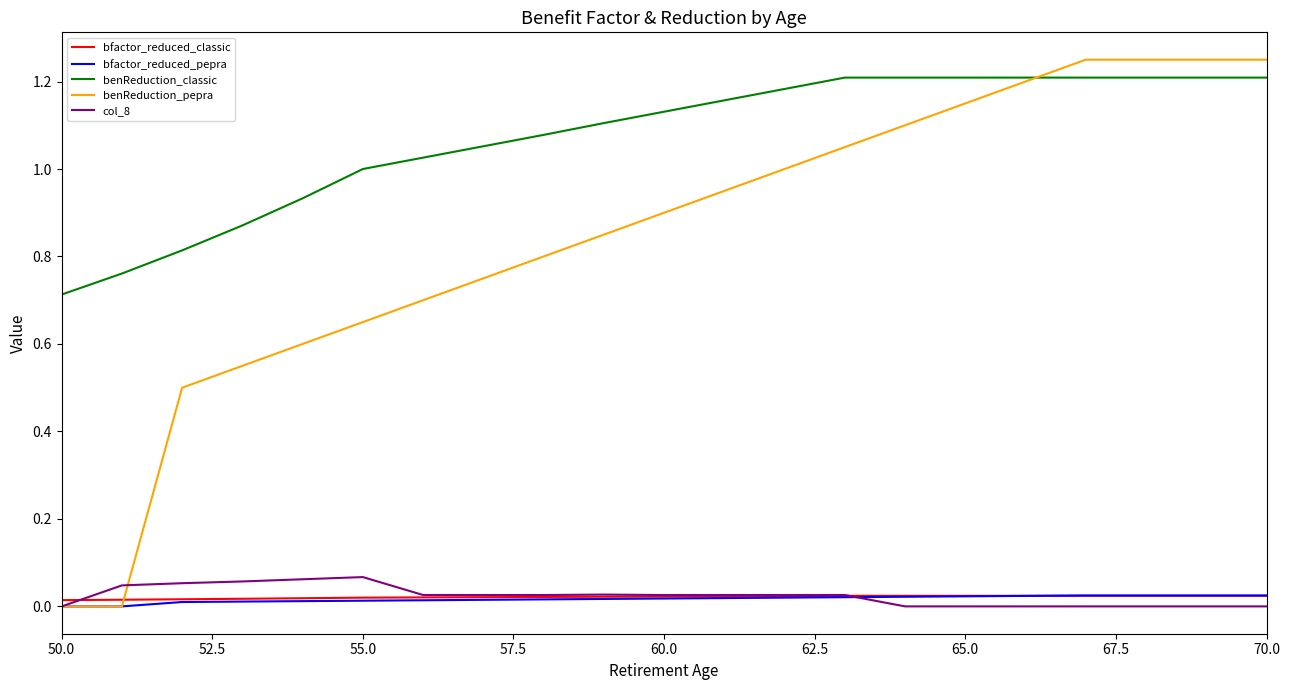

Which series has the largest total across all categories?

benReduction_classic